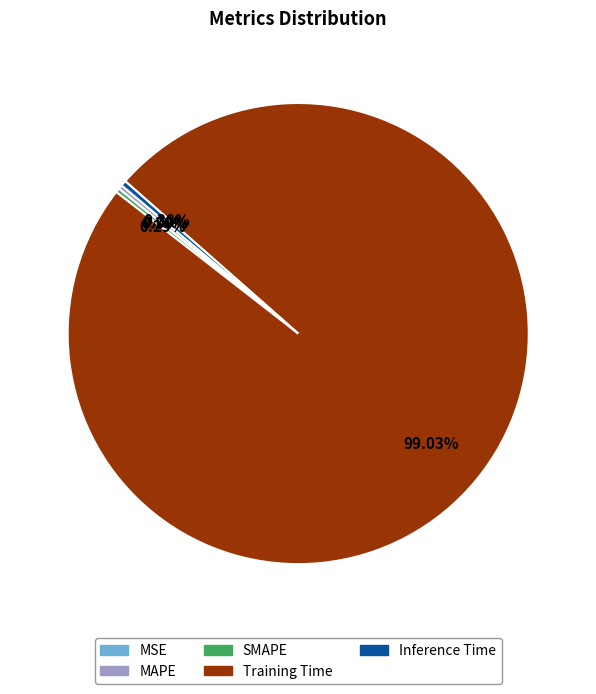

What percentage is NOT represented by MAPE?

99.7%